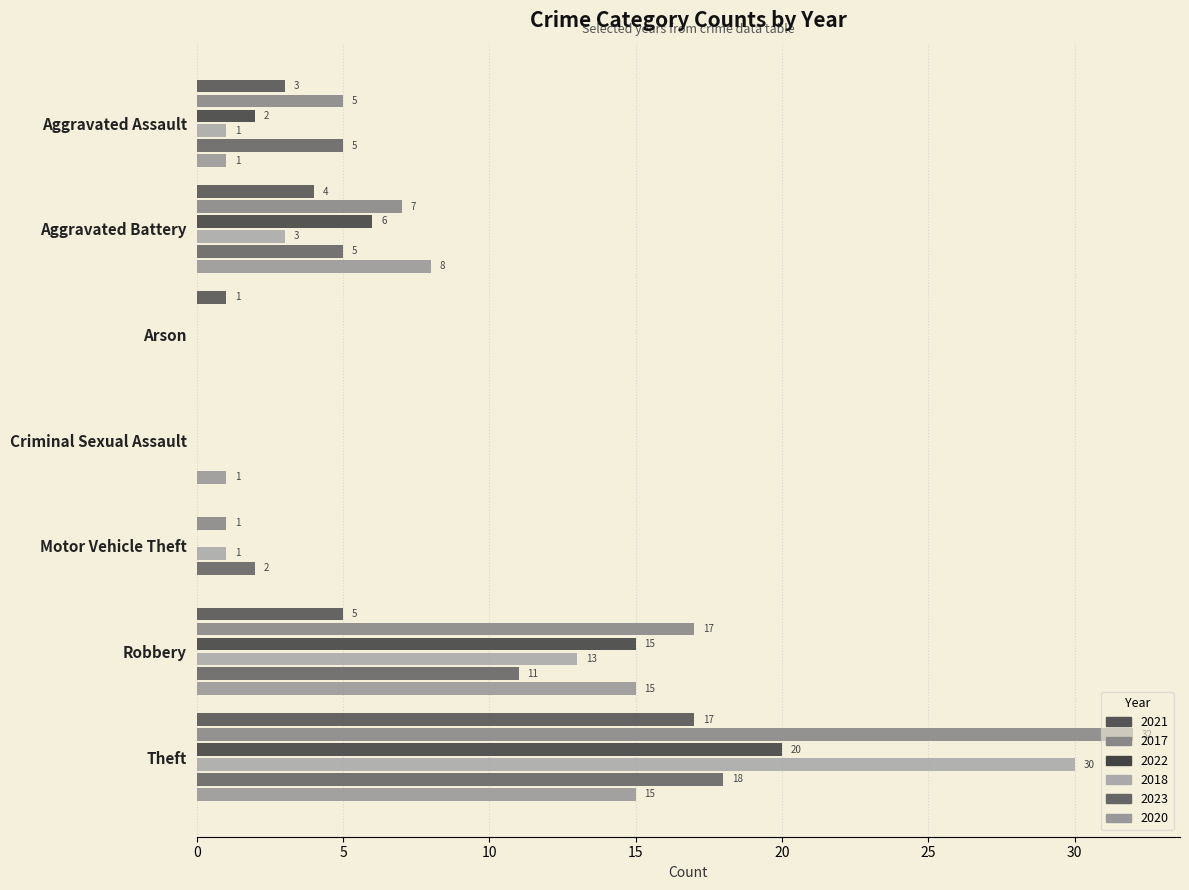

Which category has the lowest value across all series?

Criminal Sexual Assault